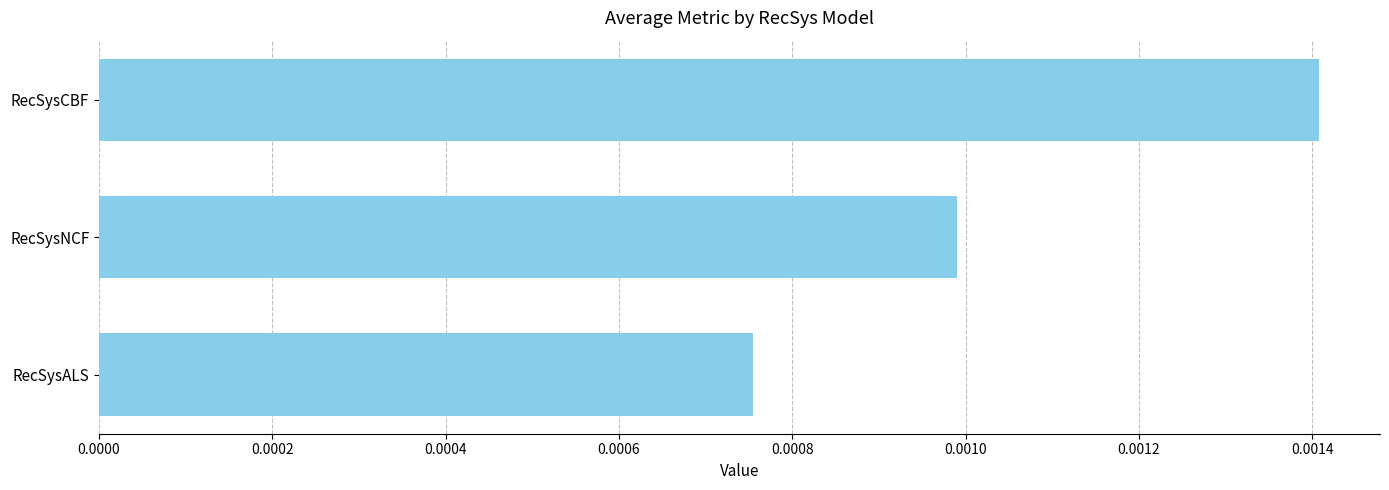

Which label corresponds to the largest value in the chart?

RecSysCBF